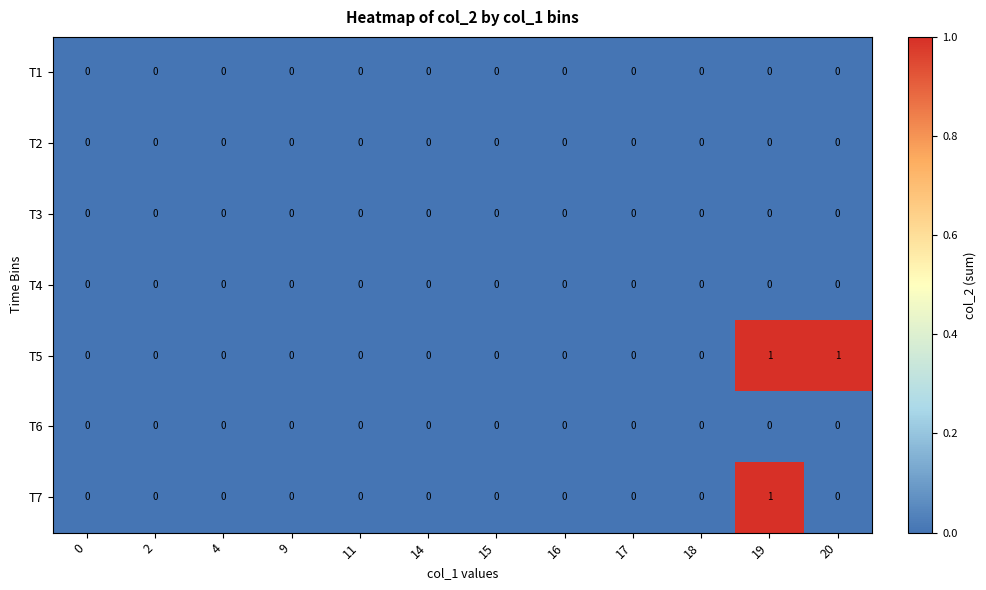

At which category is the sum across all series the highest?

19